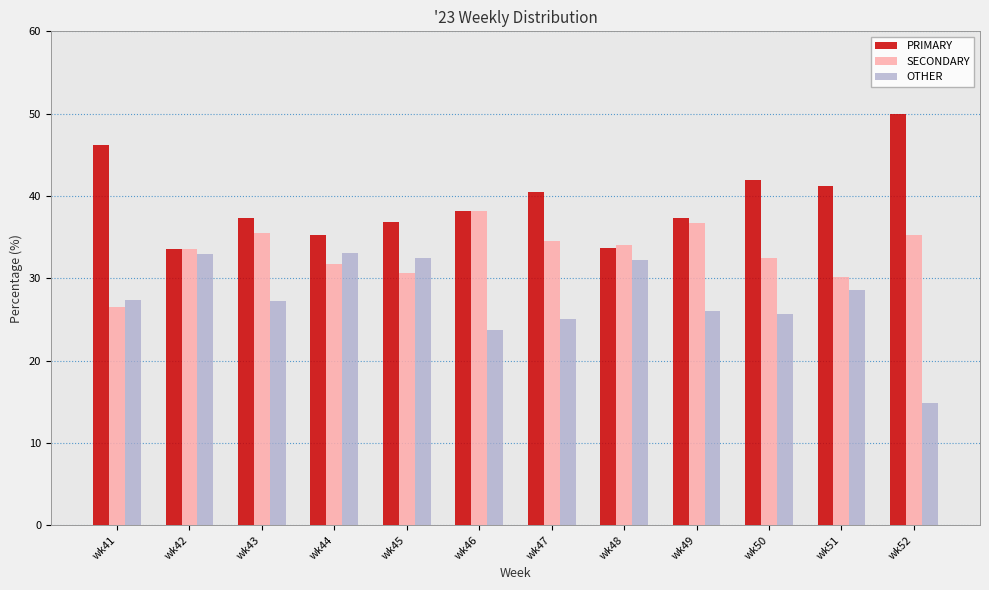

Rank the series by their maximum value, from lowest to highest.

OTHER, SECONDARY, PRIMARY